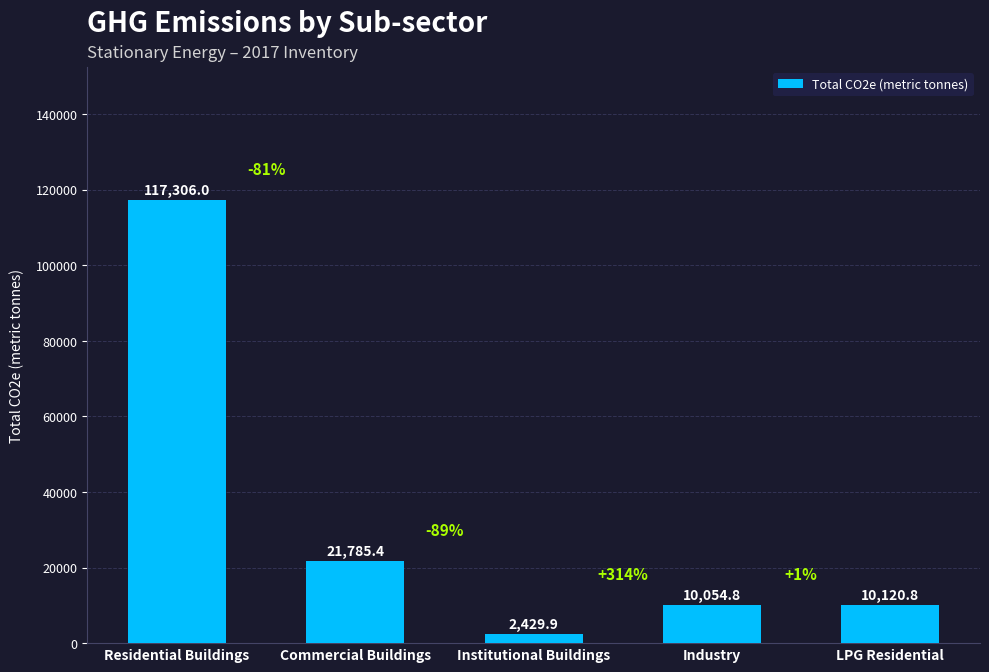

How many bars are there in total?

5